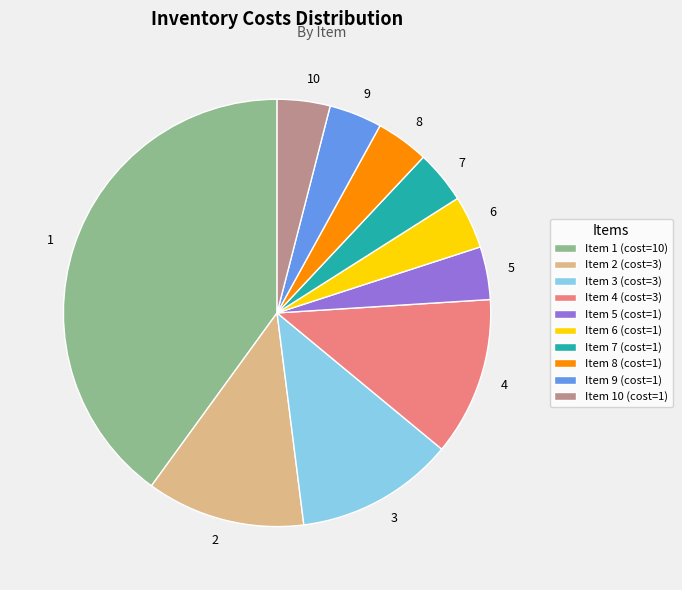

How many segments does this pie chart have?

10